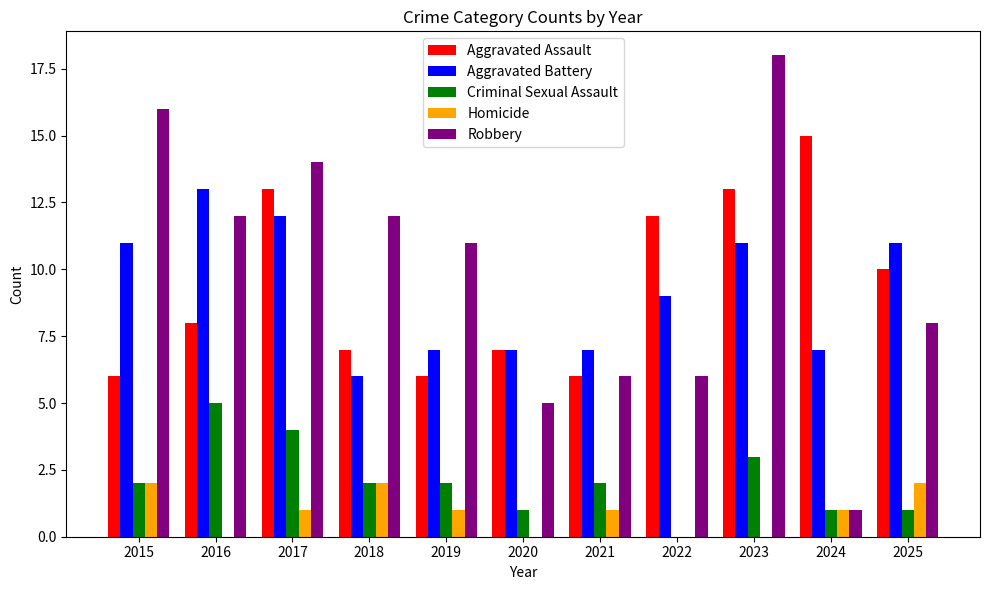

Reading left to right, list all the values displayed in this chart.

Aggravated Assault: 6	8	13	7	6	7	6	12	13	15	10
Aggravated Battery: 11	13	12	6	7	7	7	9	11	7	11
Criminal Sexual Assault: 2	5	4	2	2	1	2	0	3	1	1
Homicide: 2	0	1	2	1	0	1	0	0	1	2
Robbery: 16	12	14	12	11	5	6	6	18	1	8